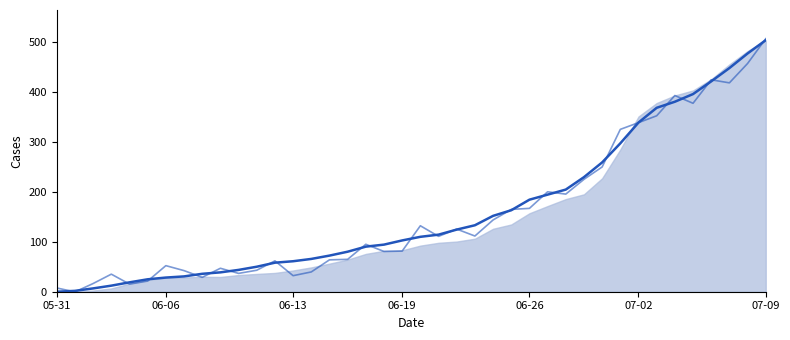

At which label does the data first exceed 109?

20